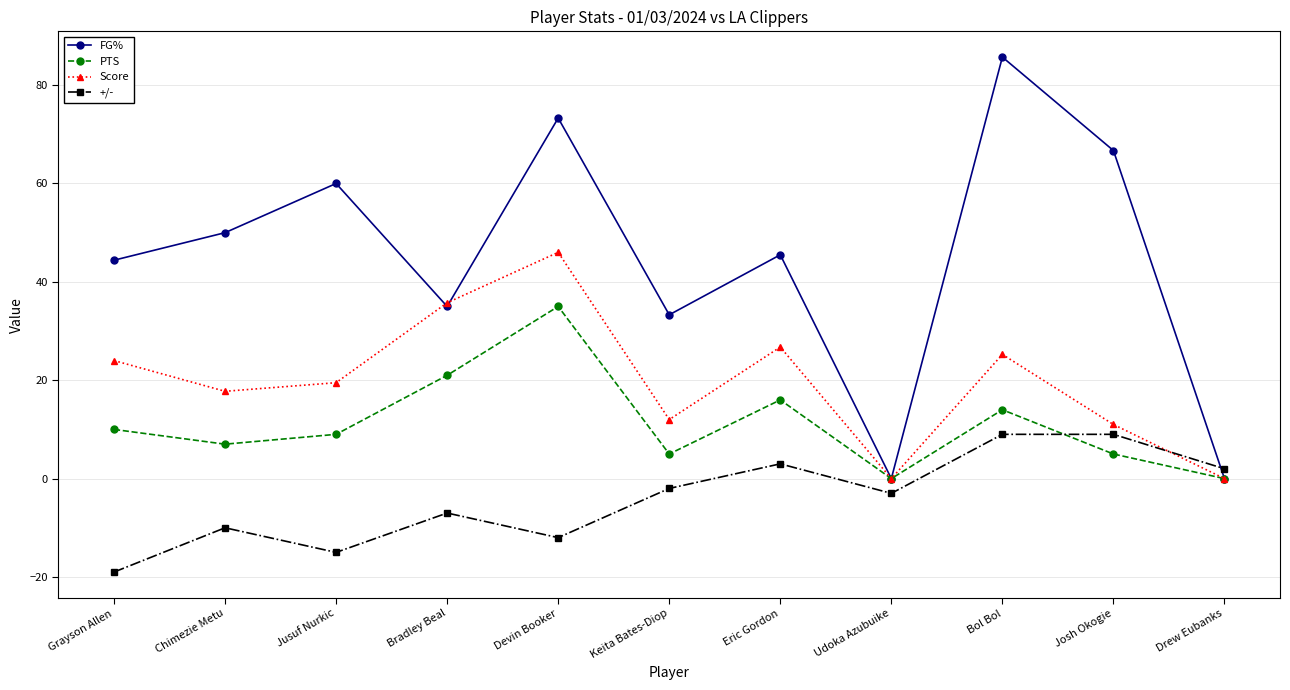

Which series has the largest range (max minus min)?

FG%